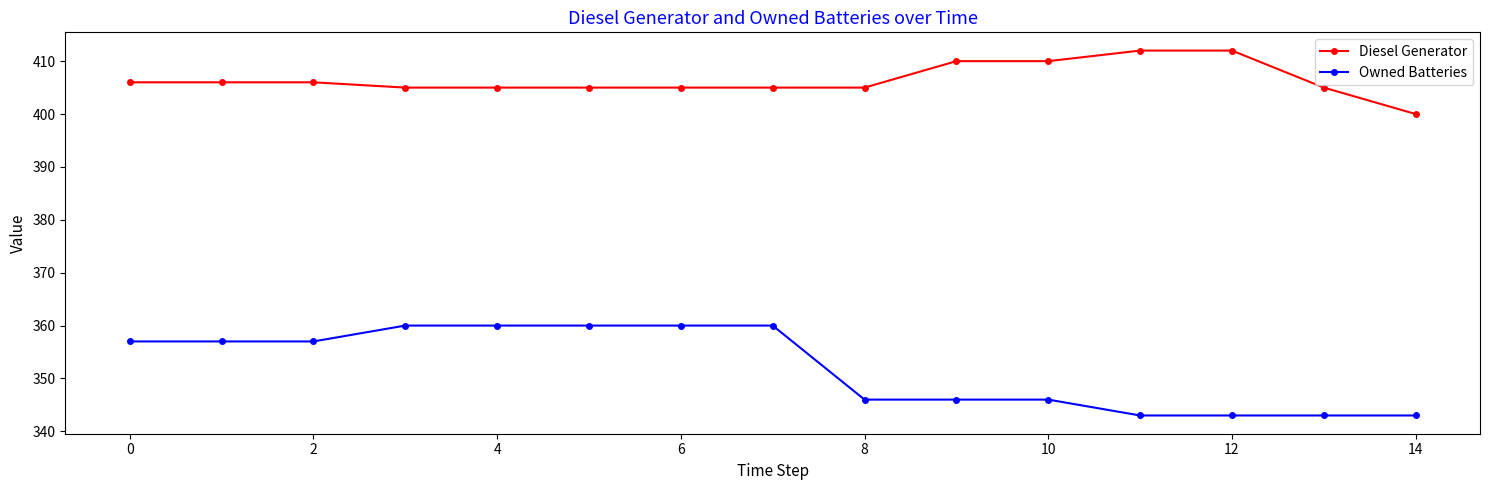

What are all the series names shown in the legend?

Diesel Generator, Owned Batteries